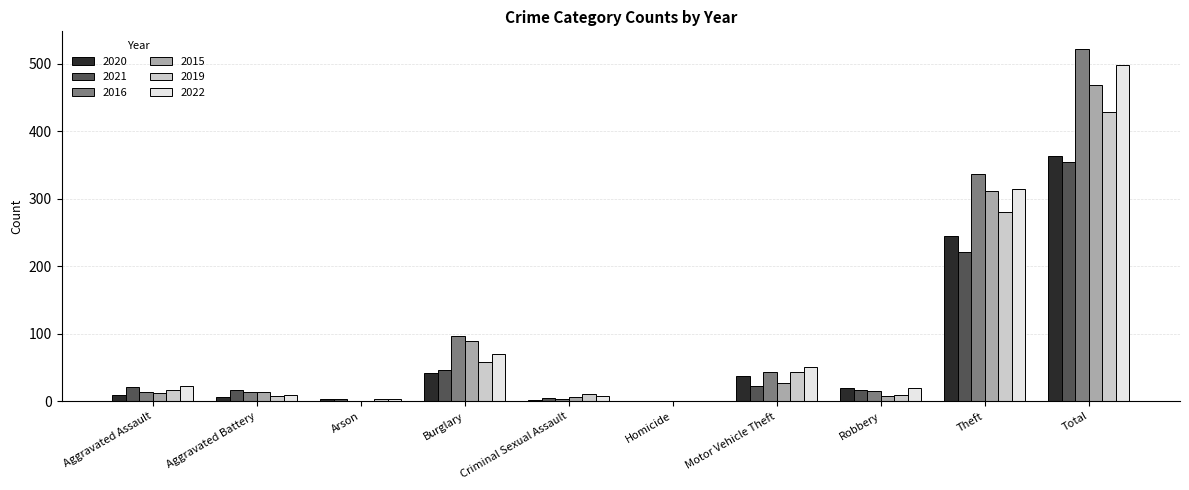

Where is 2015 nearest to the value 234?

Theft